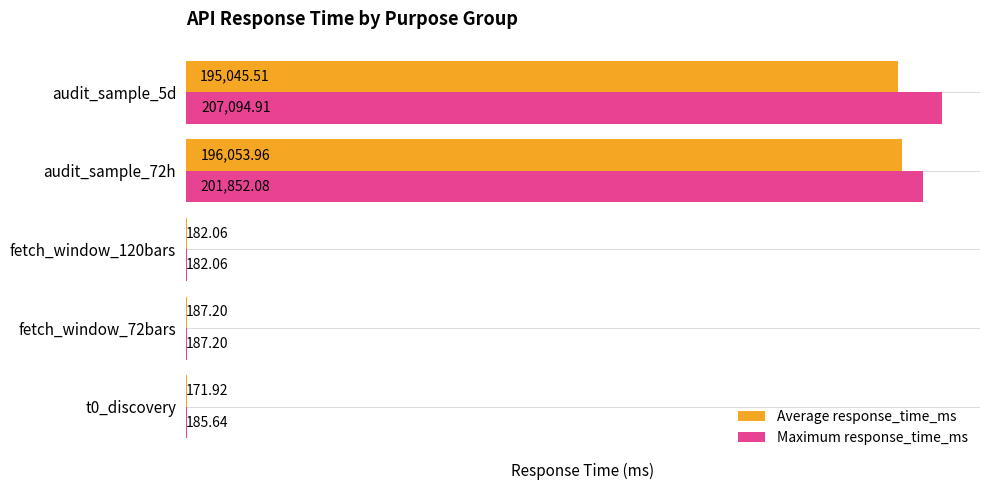

What is the sum of the Maximum response_time_ms values at audit_sample_72h and fetch_window_72bars?

202039.3